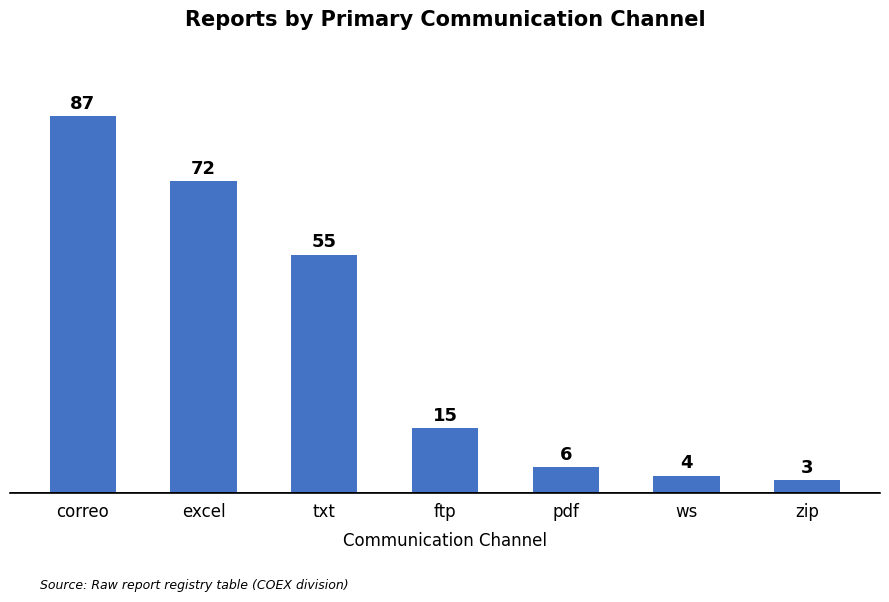

What position from the left is correo?

1